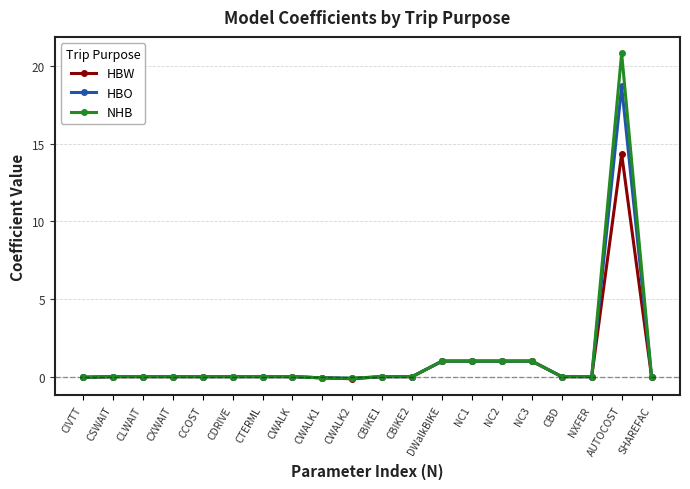

Which series has the largest range (max minus min)?

NHB